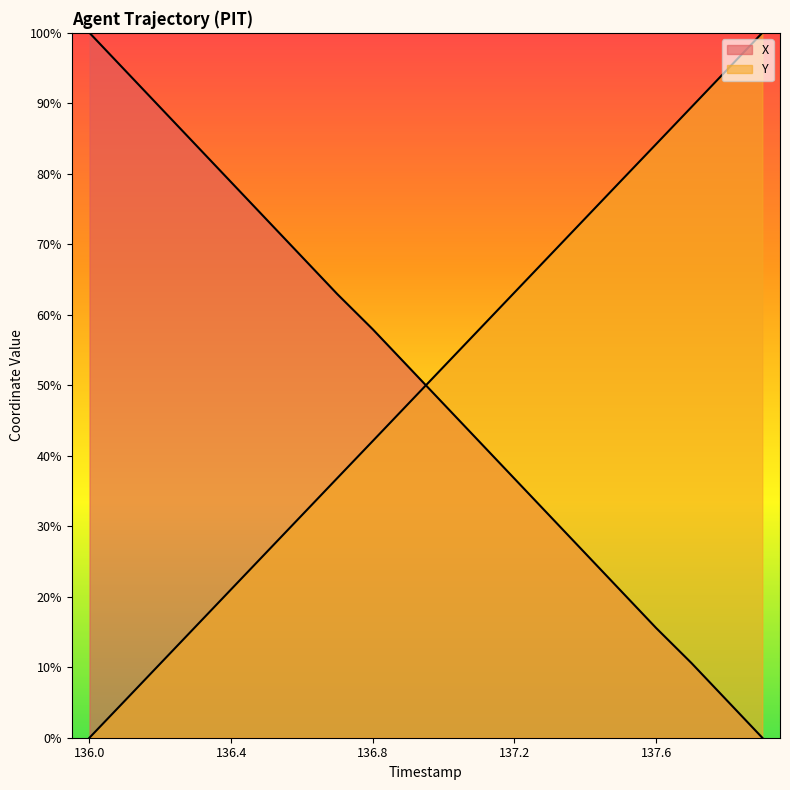

At which category does the chart reach its peak across all series?

136.0